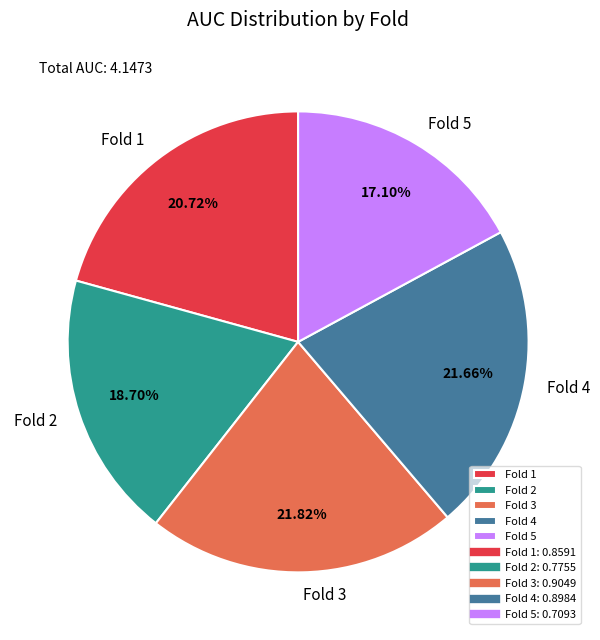

Is it true that Fold 5 is 4% of the pie?

False